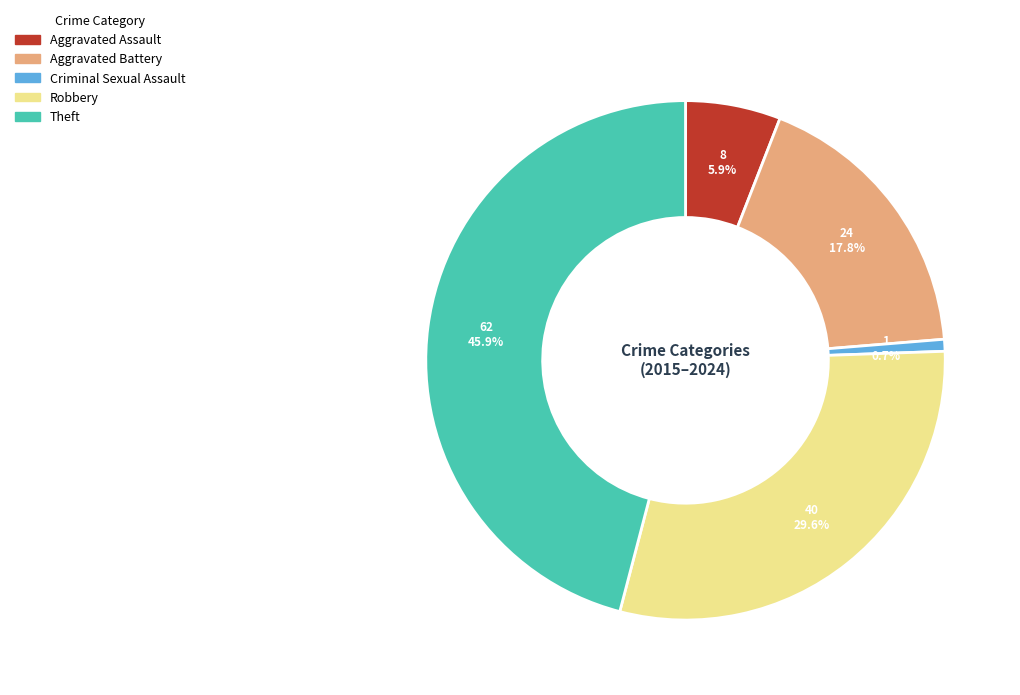

Is it true that Theft is 46% of the pie?

True